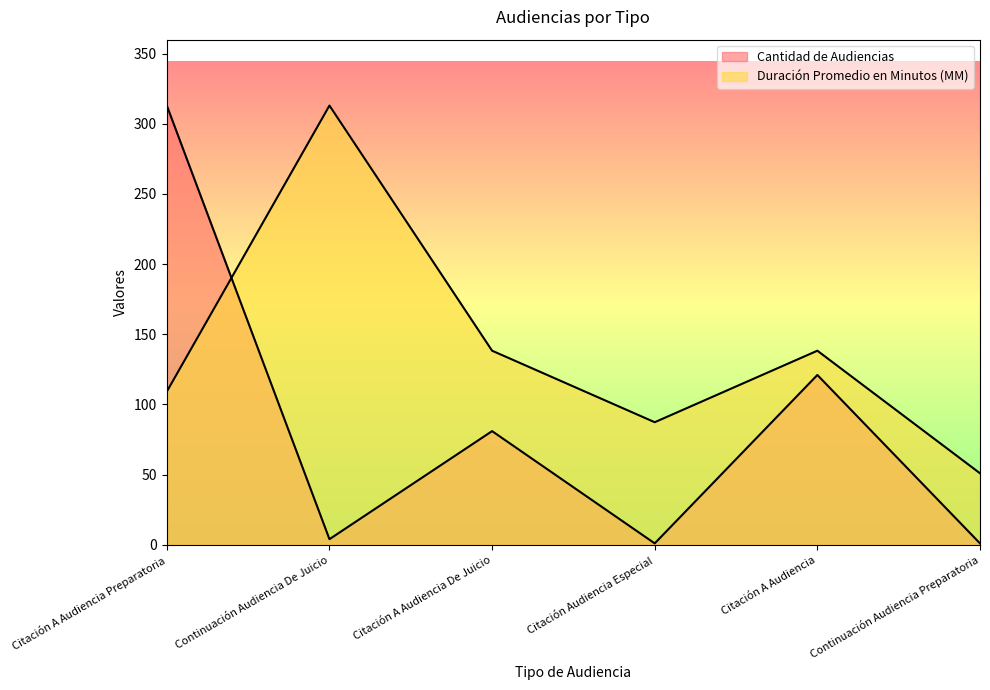

What is the value of the Duración Promedio en Minutos (MM) point at the 1st from the left?

109.2